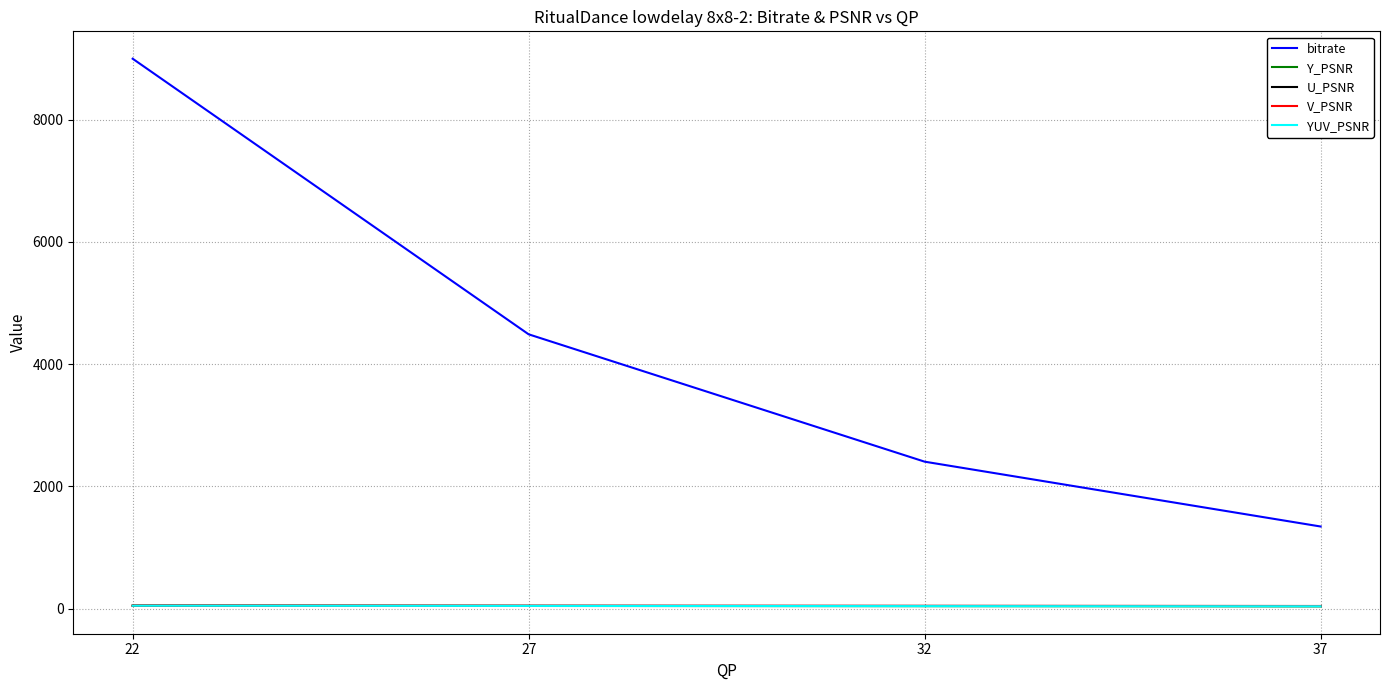

Does the chart have visible grid lines?

Yes